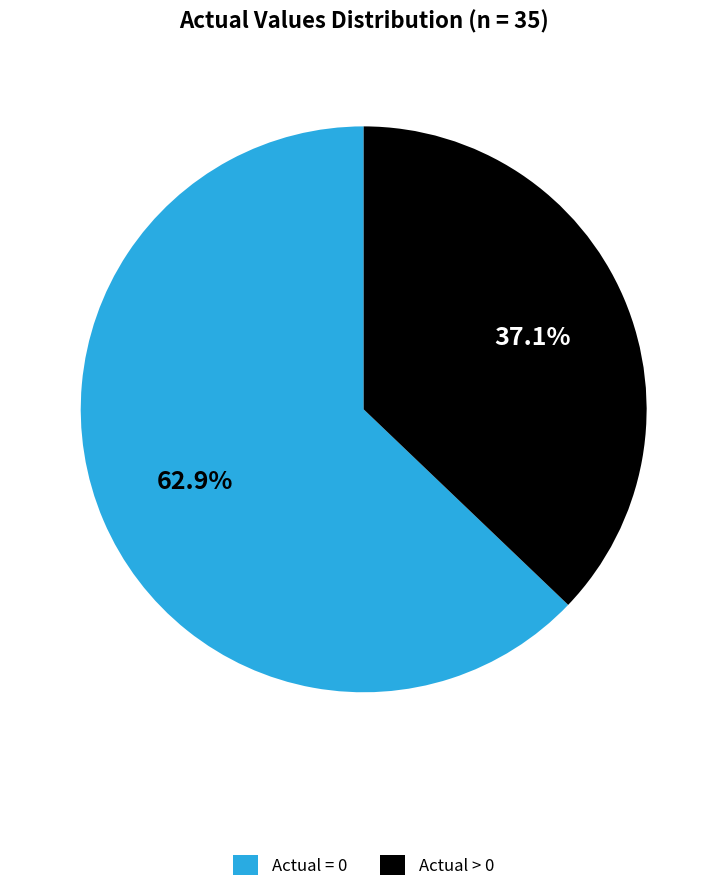

Combined, do Actual = 0 and Actual > 0 account for over 50%?

Yes